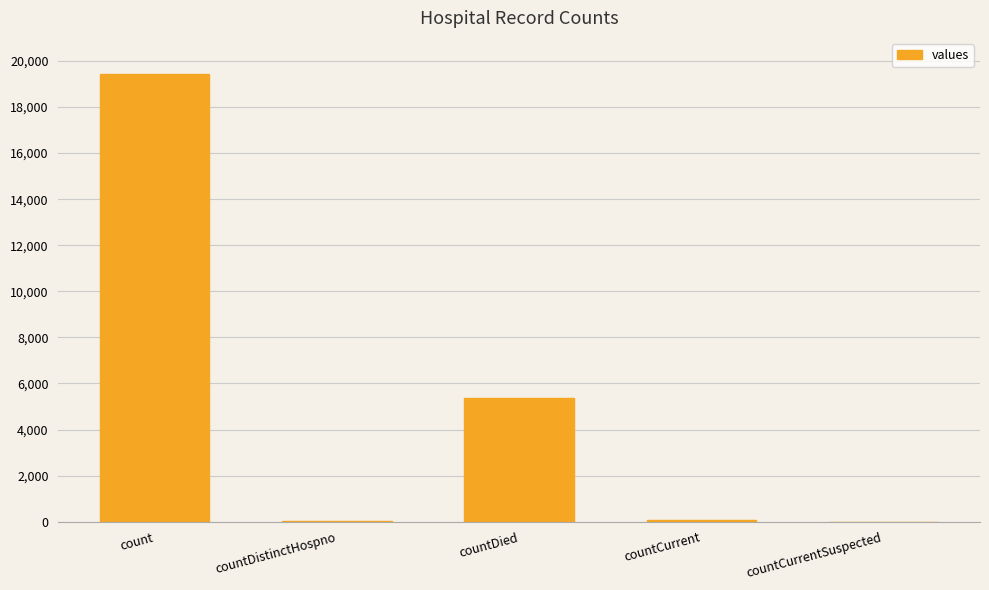

What is the sum of all values?

24875